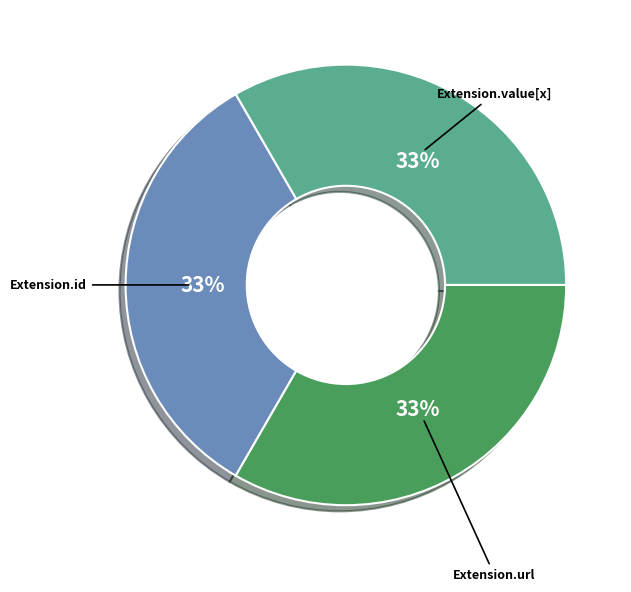

To the nearest percent, what is the combined percentage of Extension.id and Extension.url?

67%